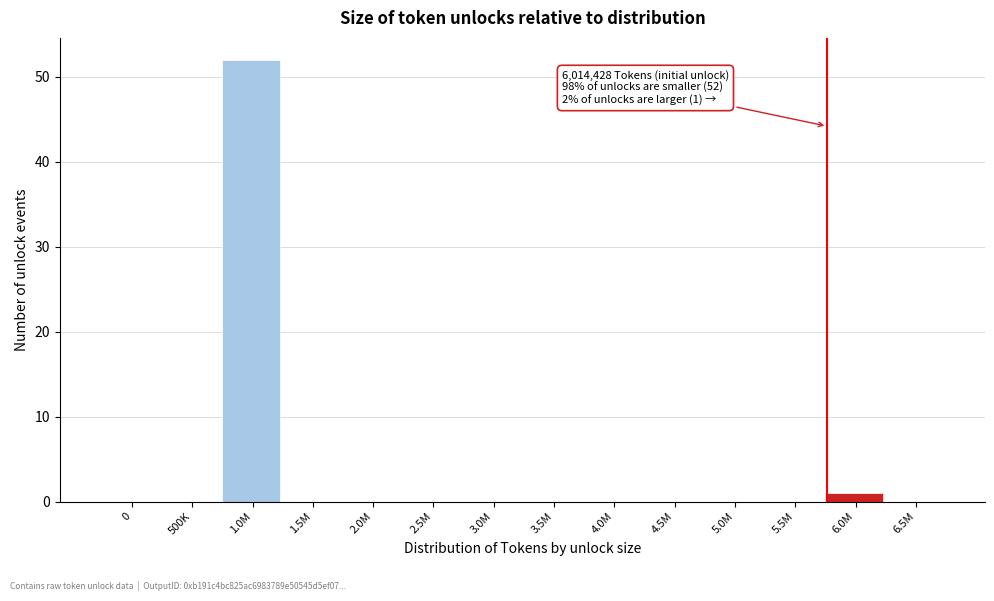

Reading left to right, transcribe all the data shown in this chart.

0=0	500K=0	1.0M=52	1.5M=0	2.0M=0	2.5M=0	3.0M=0	3.5M=0	4.0M=0	4.5M=0	5.0M=0	5.5M=0	6.0M=1	6.5M=0